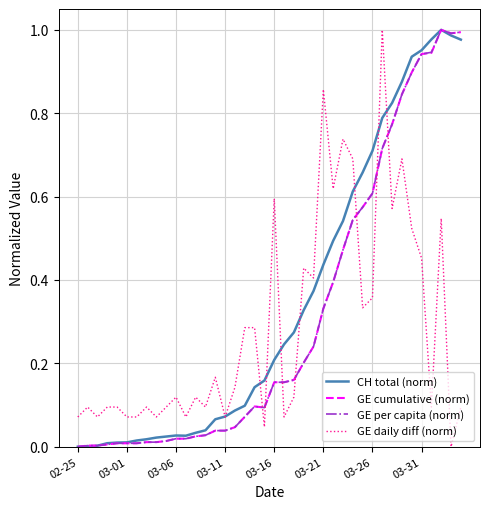

How many times do GE daily diff (norm) and GE cumulative (norm) cross each other?

7